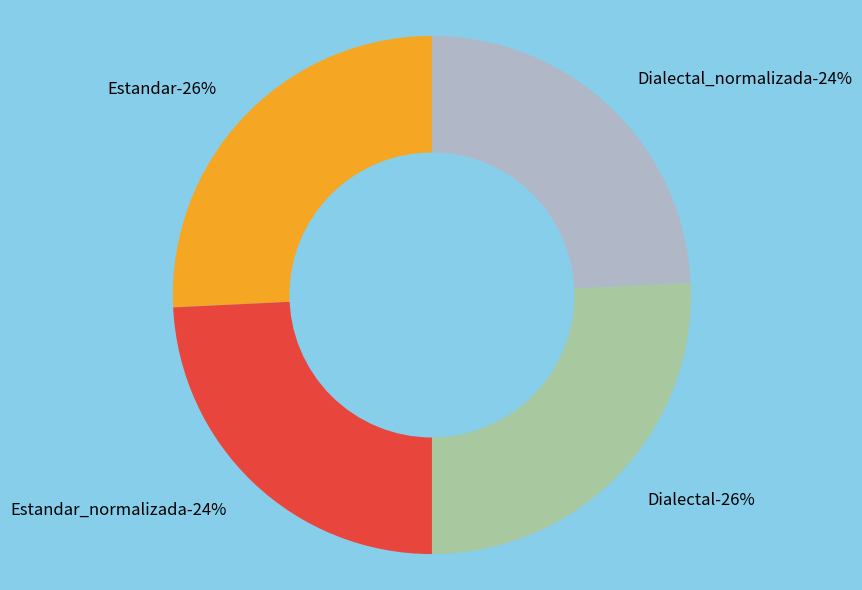

To the nearest percent, what is the combined percentage of Dialectal and Estandar_normalizada?

50%